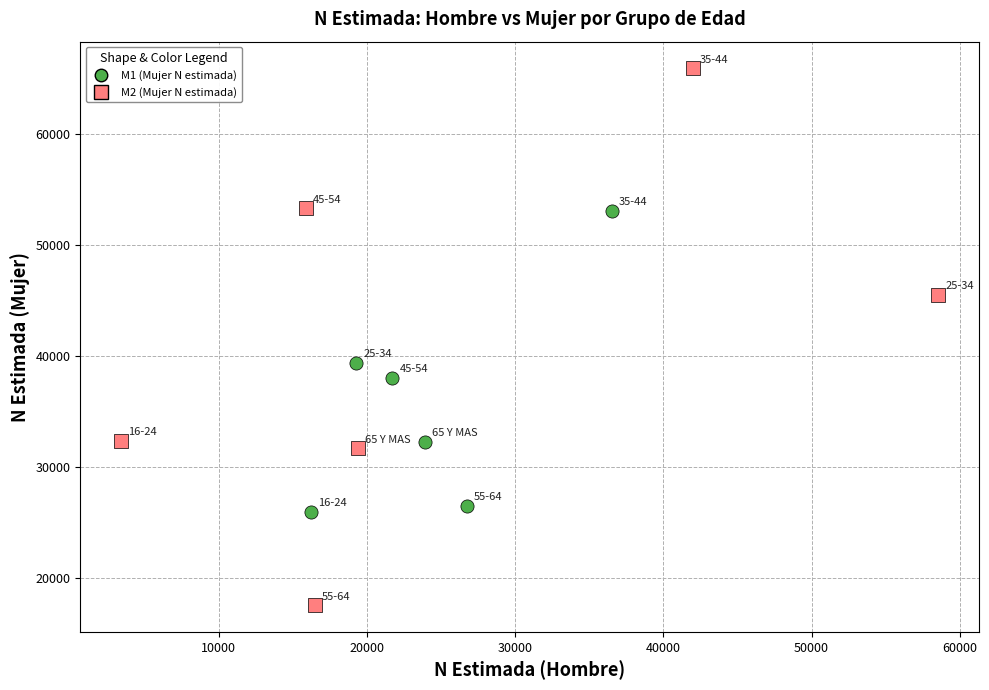

Which series contains the highest Y value?

M2 (Mujer N estimada)